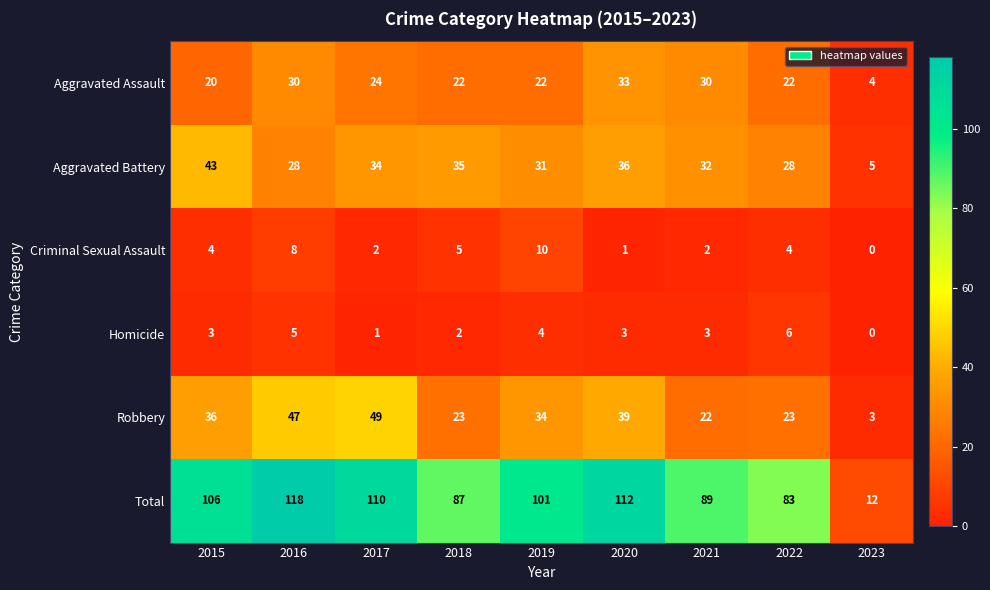

What is the greatest value displayed?

118